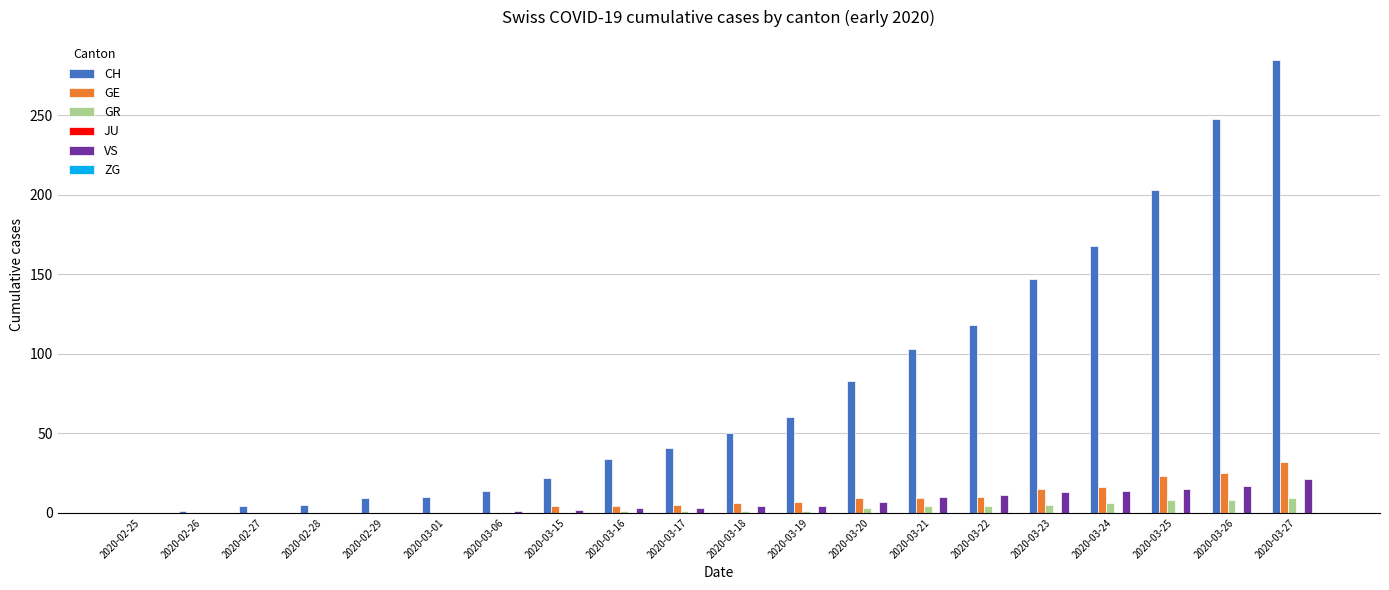

At which label is CH closest to 142?

2020-03-23